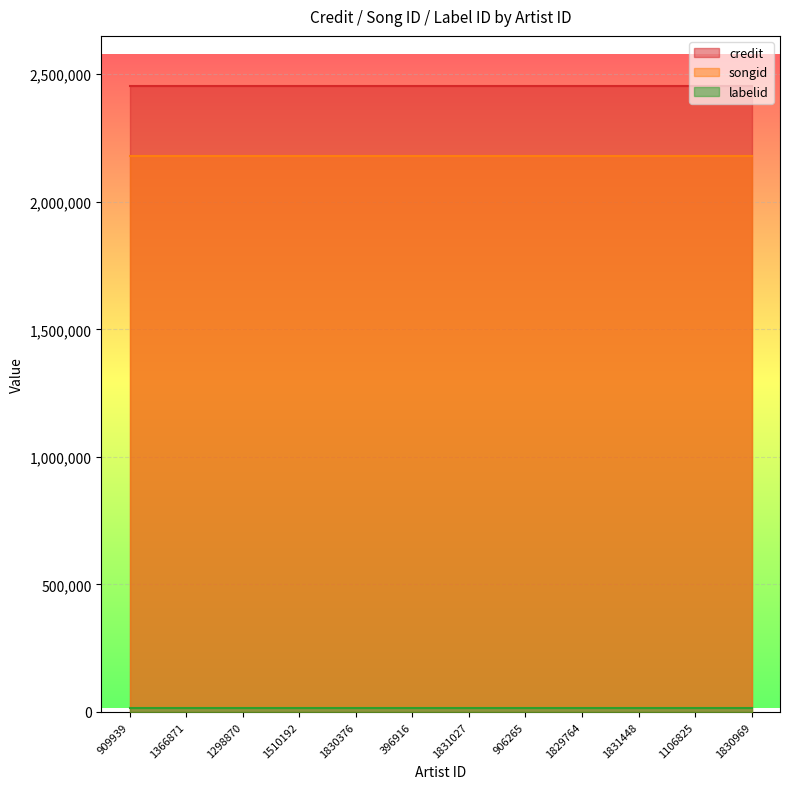

Where is credit nearest to the value 2454074?

909939